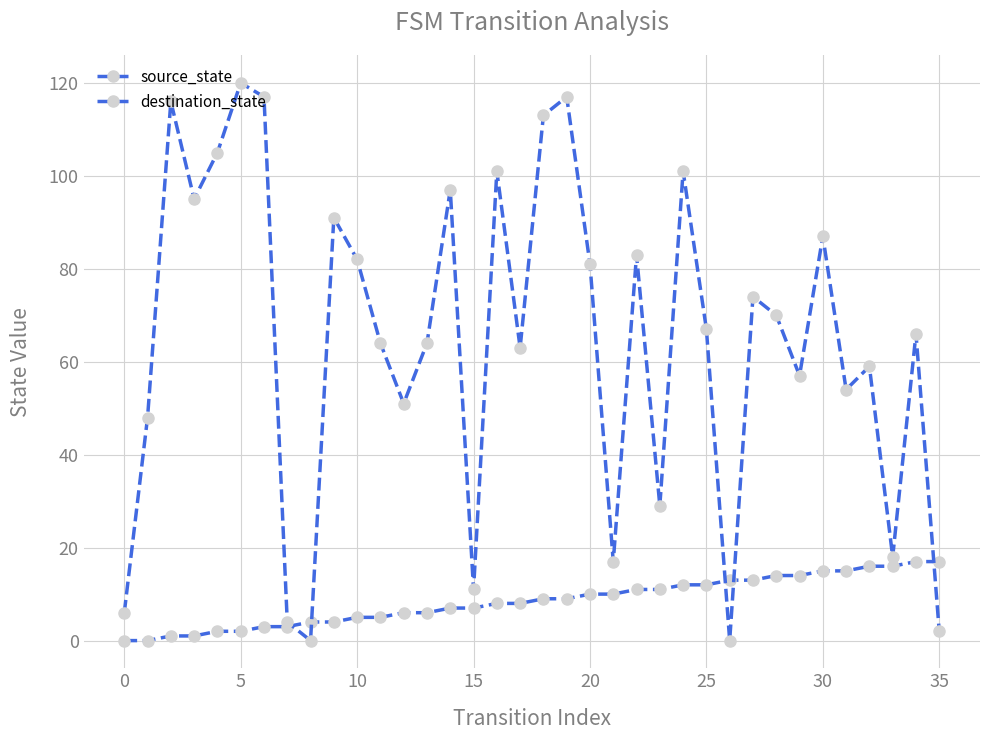

What is the label of the 18th point from the left?

17